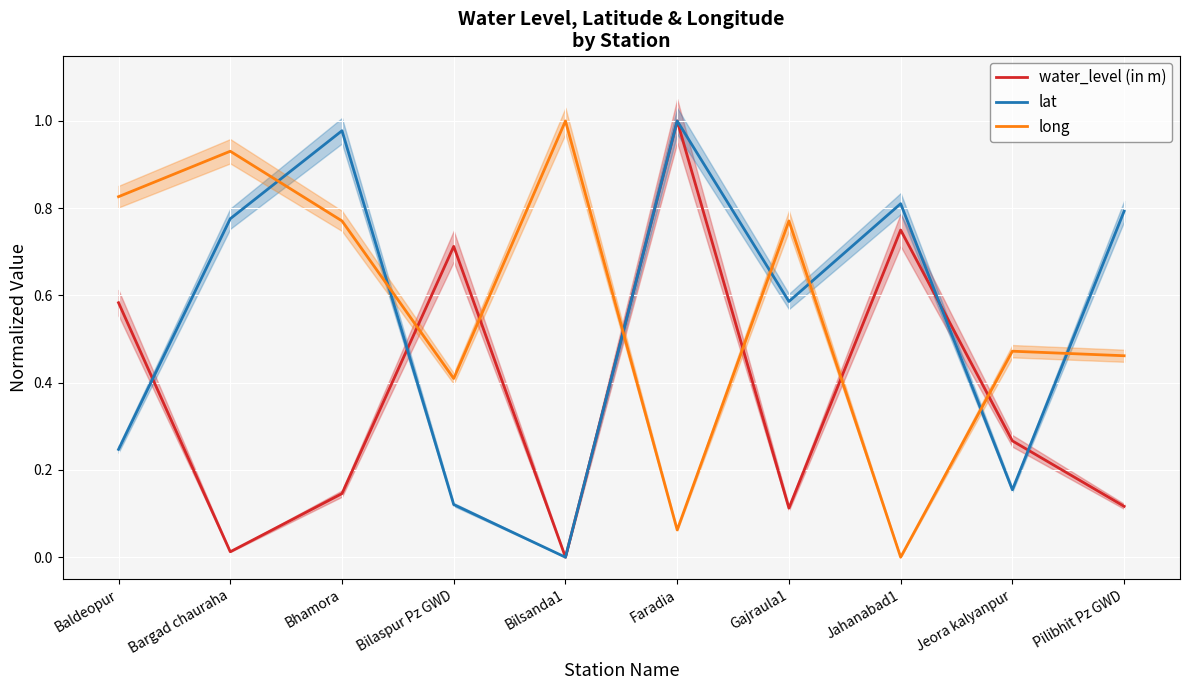

Between Bilaspur Pz GWD and Bilsanda1, which series saw the biggest shift?

water_level (in m)